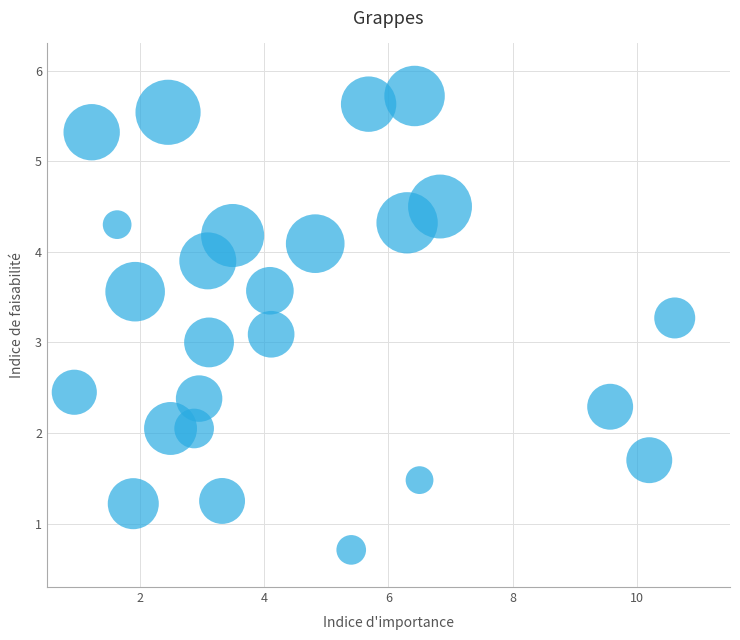

What is the range of X values (max minus min)?

9.7